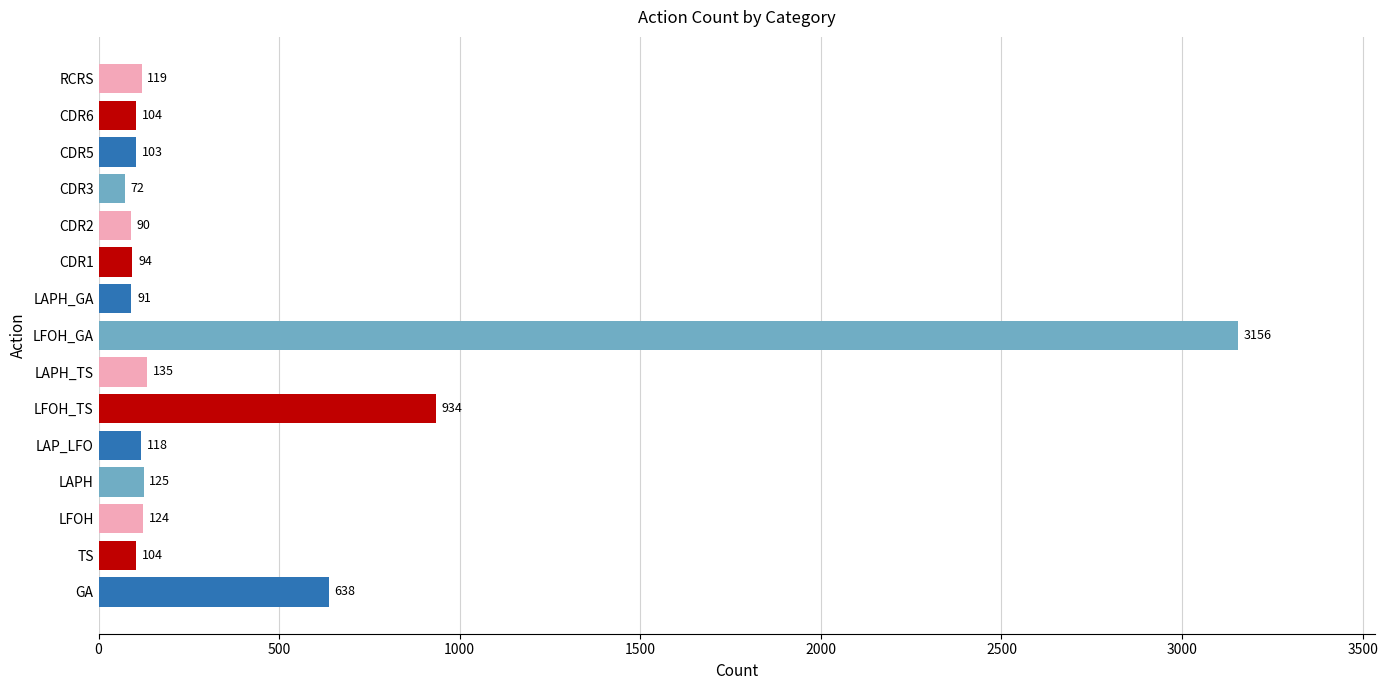

What is the difference between the maximum and minimum values?

3084